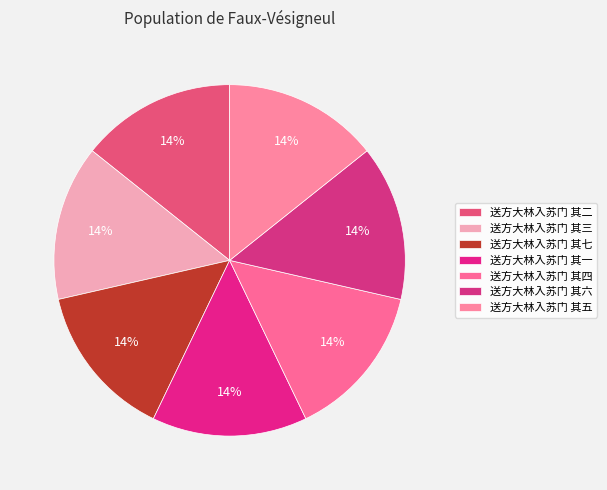

How many slices are in this pie chart?

7